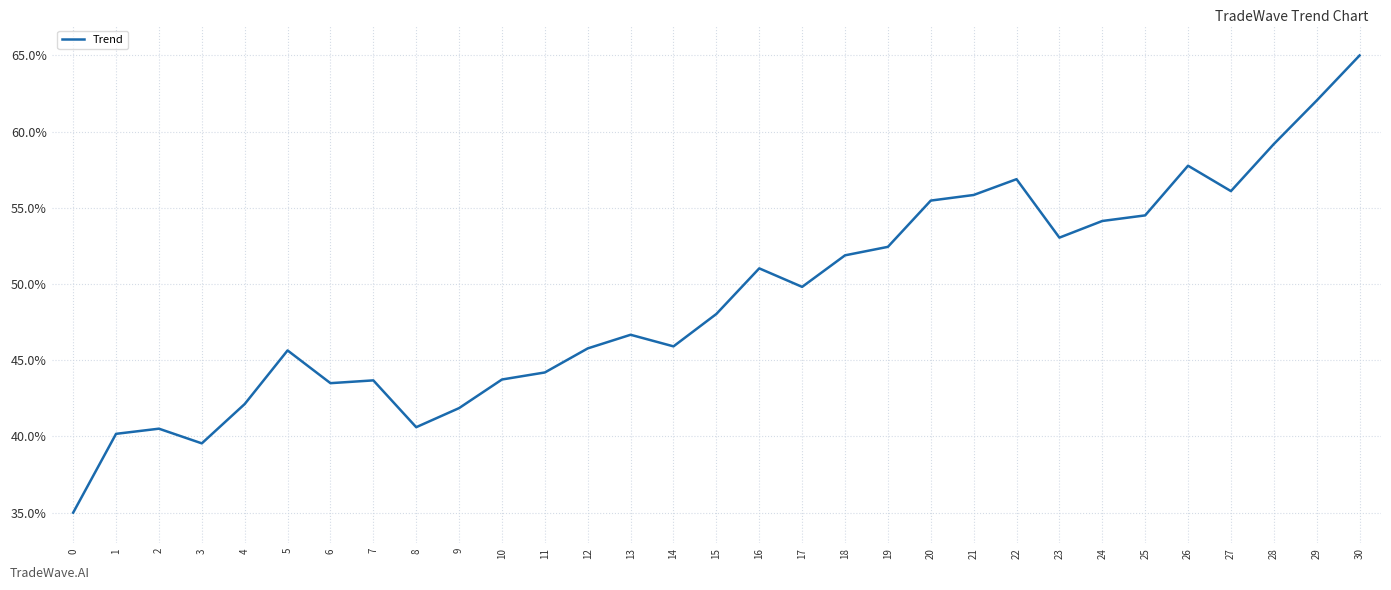

True or false: the data shows 52.4 at 19.

True